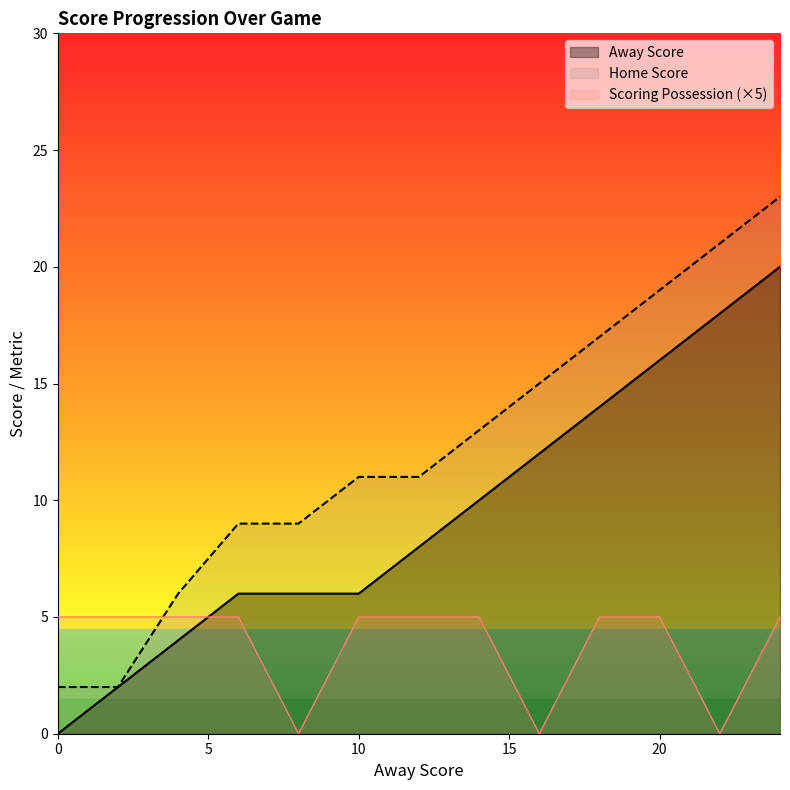

Rank the series by their maximum value, from highest to lowest.

Home Score, Away Score, Scoring Possession (×5)